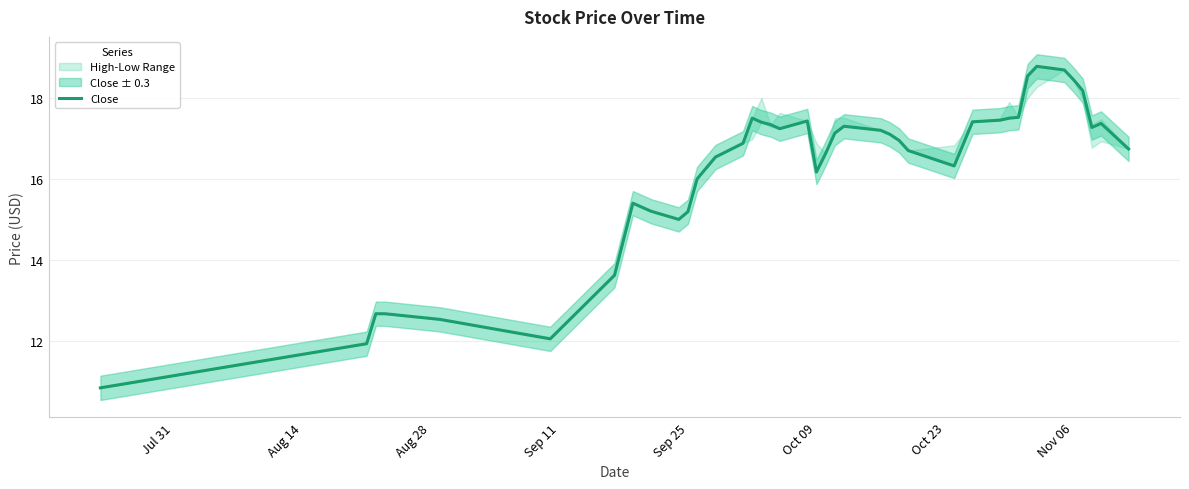

What is the value of the 1st point from the left?

10.8